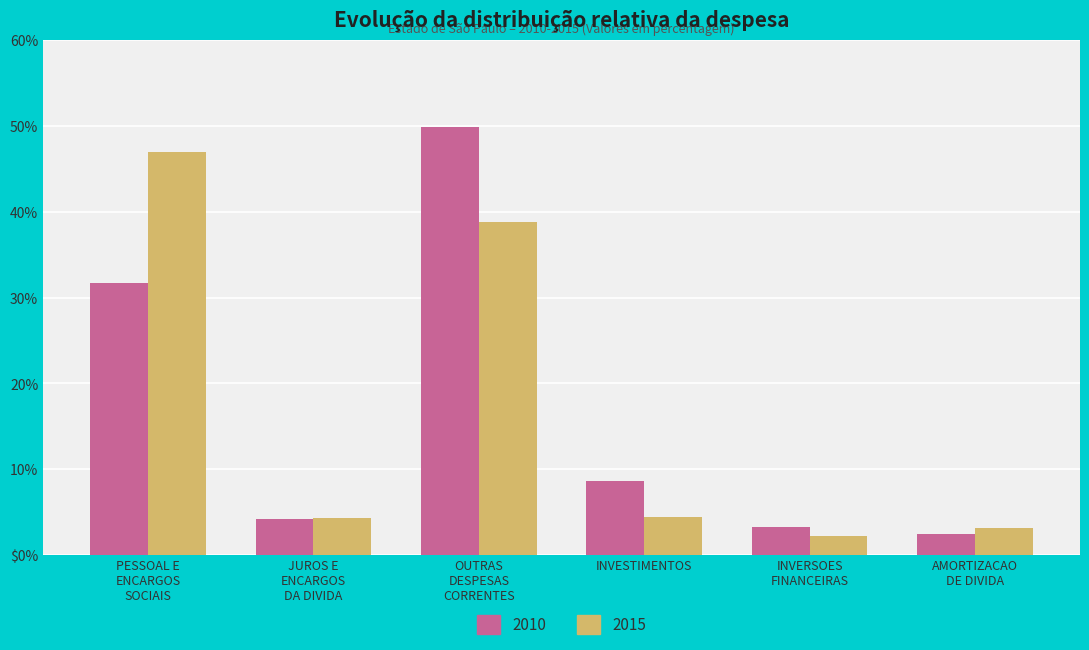

What are all the series names shown in the legend?

2010, 2015